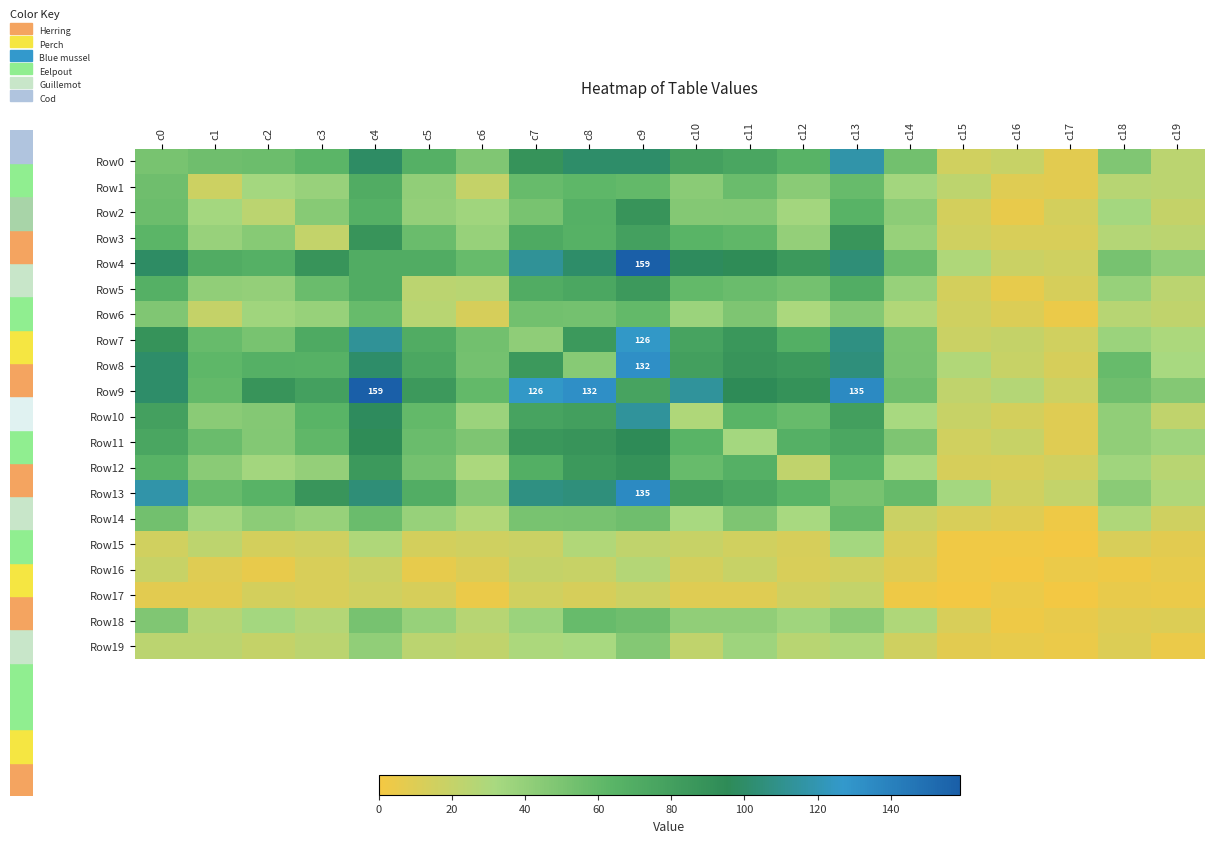

How many values in the Row17 series are below 9?

9